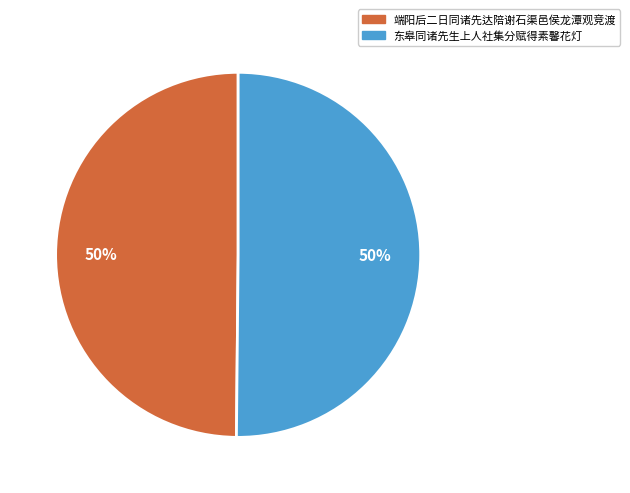

What is the ratio of the value at 东皋同诸先生上人社集分赋得素馨花灯 to the value at 端阳后二日同诸先达陪谢石渠邑侯龙潭观竞渡?

1.0